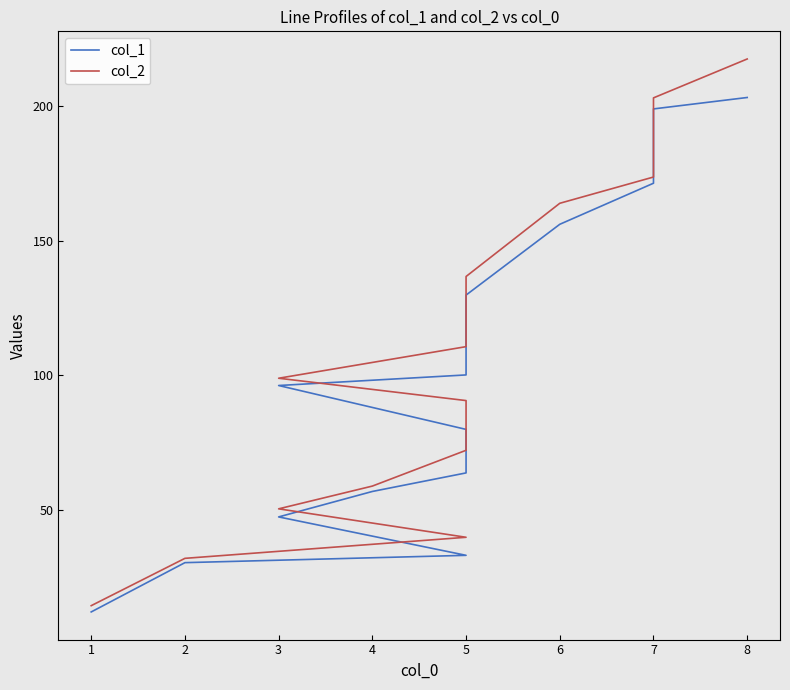

Does the chart have visible grid lines?

No